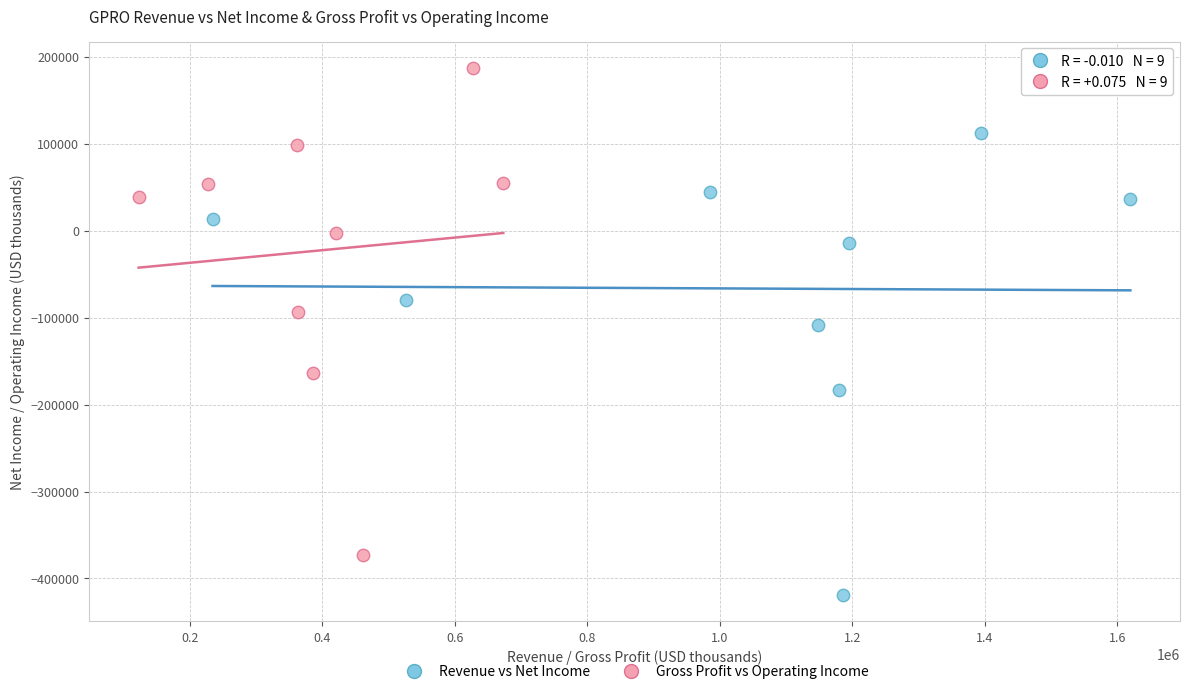

Which series reaches the maximum Y coordinate?

Gross Profit vs Operating Income